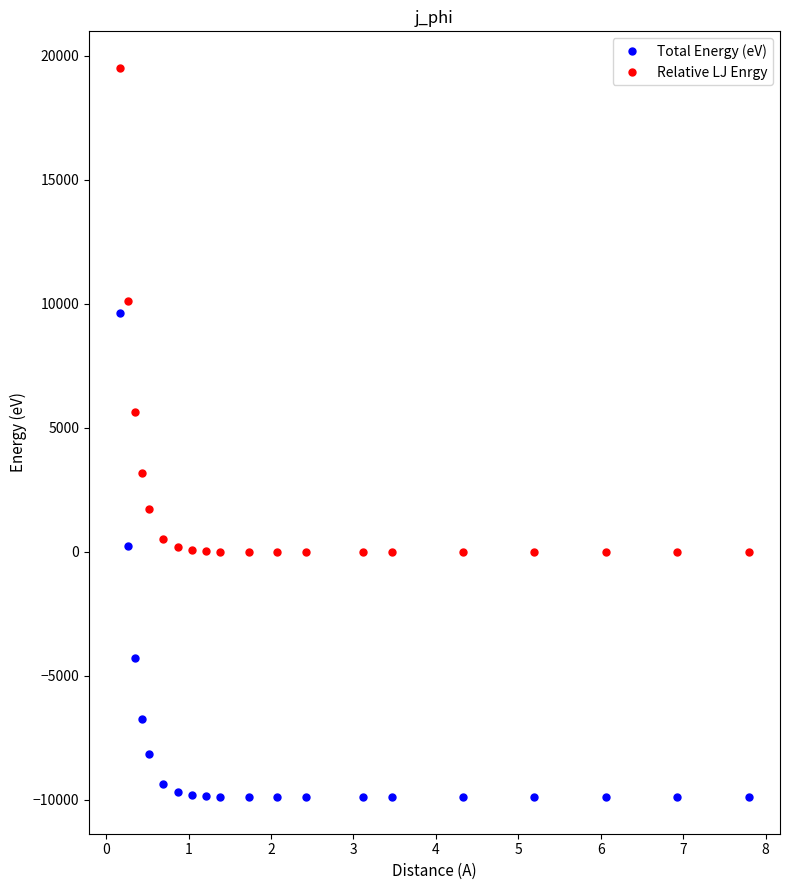

True or false: Total Energy (eV) and Relative LJ Enrgy intersect in this chart.

False